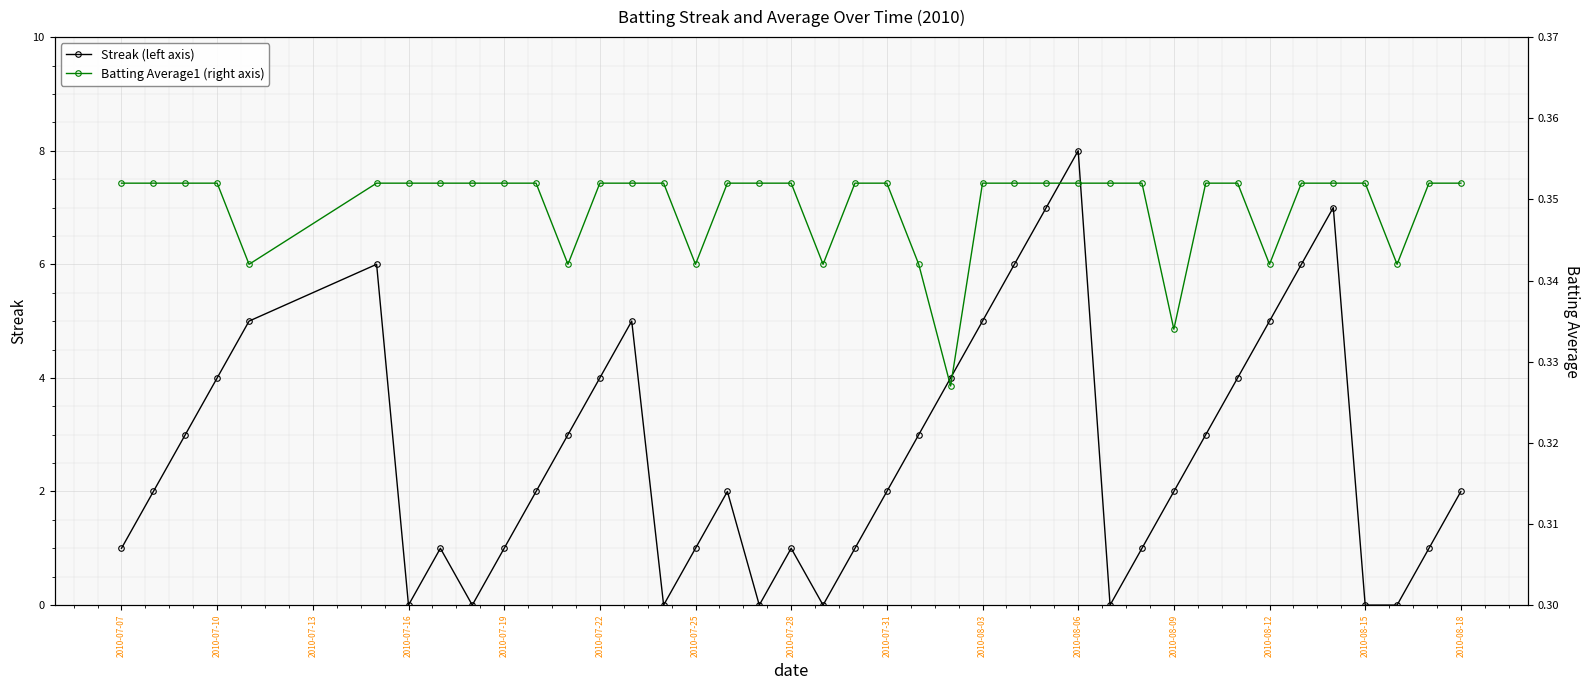

The value of Streak (left axis) at 2010-07-10 is 2. True or false?

False